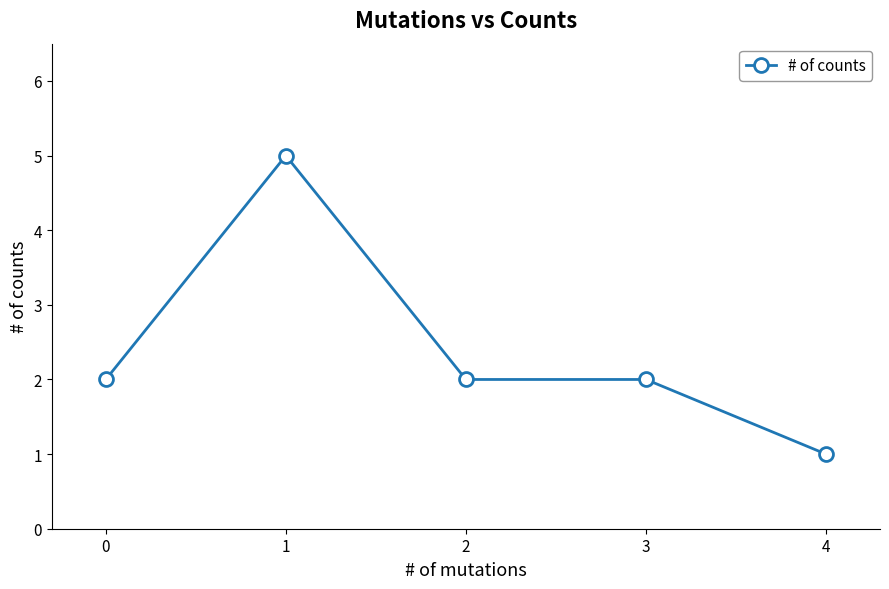

Reading right to left, list all the values displayed in this chart.

1	2	2	5	2